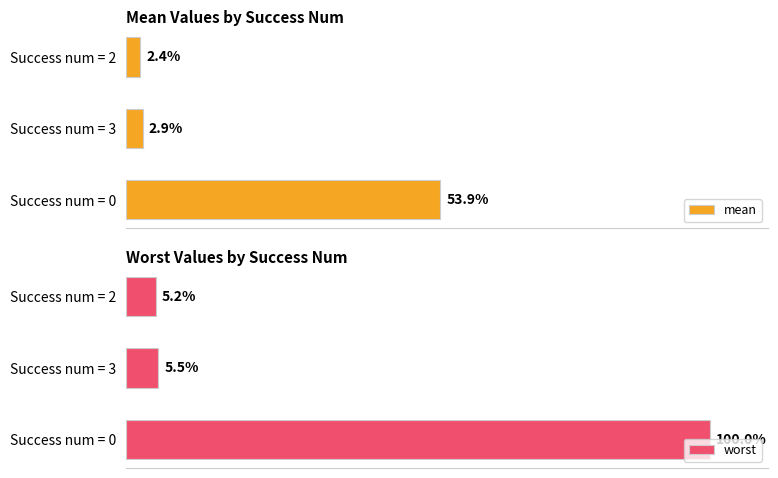

Does the chart contain stacked bars?

No